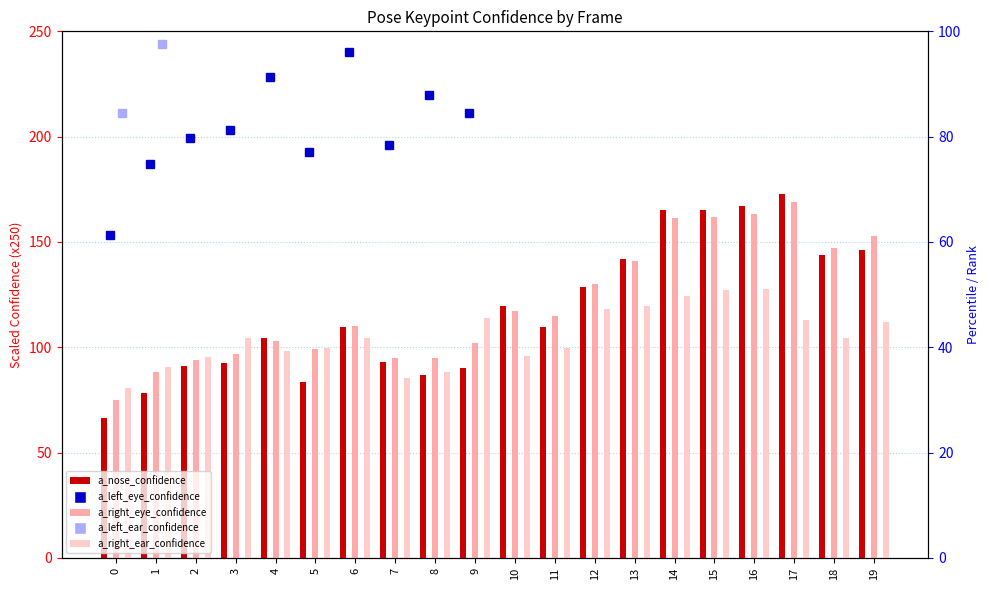

What are all the series names shown in the legend?

a_nose_confidence, a_right_eye_confidence, a_right_ear_confidence, a_left_eye_confidence, a_left_ear_confidence